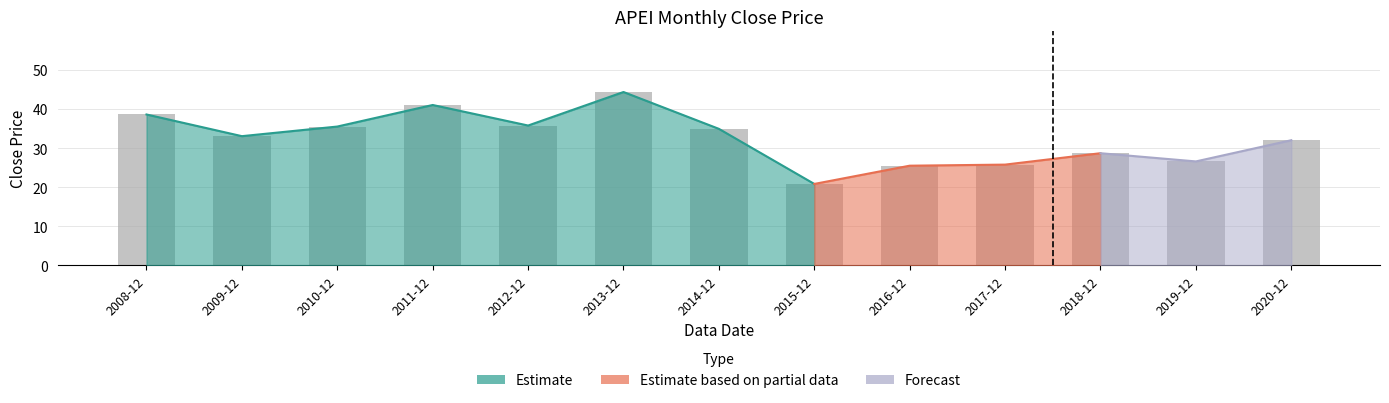

Rank the categories by value from highest to lowest.

2013-12, 2011-12, 2008-12, 2012-12, 2010-12, 2014-12, 2009-12, 2020-12, 2018-12, 2019-12, 2017-12, 2016-12, 2015-12